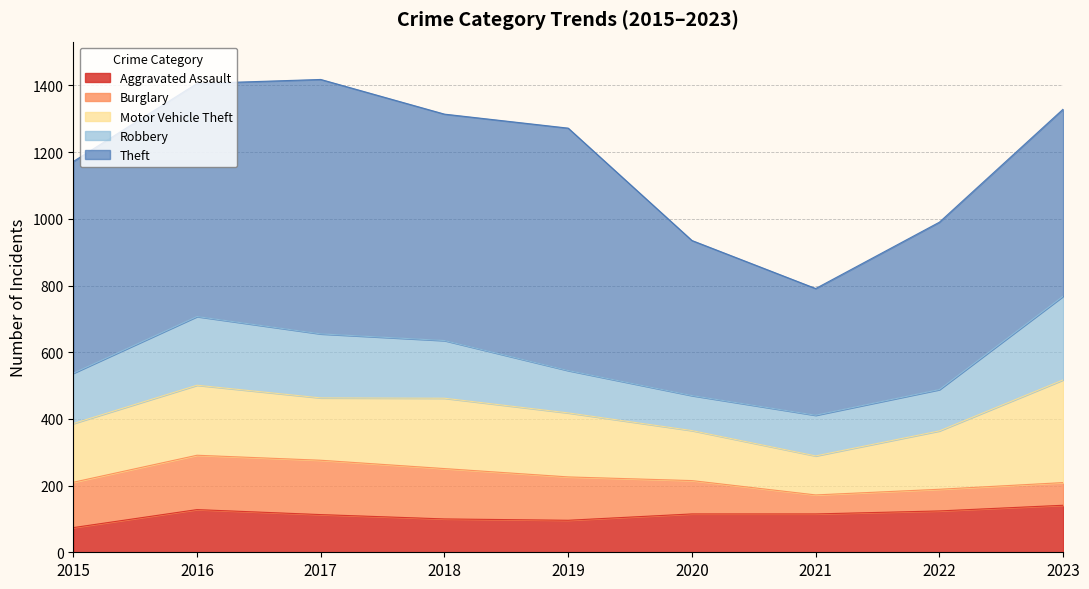

Between which two adjacent categories do Aggravated Assault and Burglary first intersect?

2019 and 2020